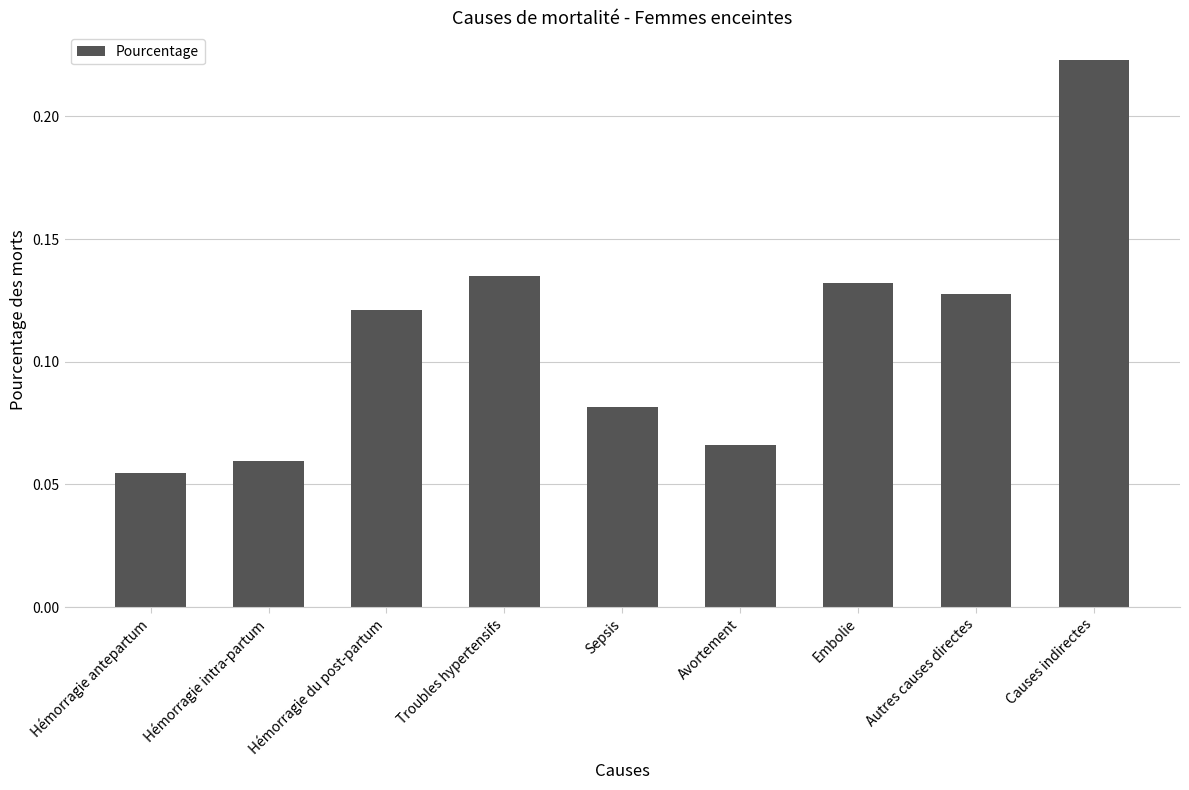

What is the label of the 1st bar from the right?

Causes indirectes